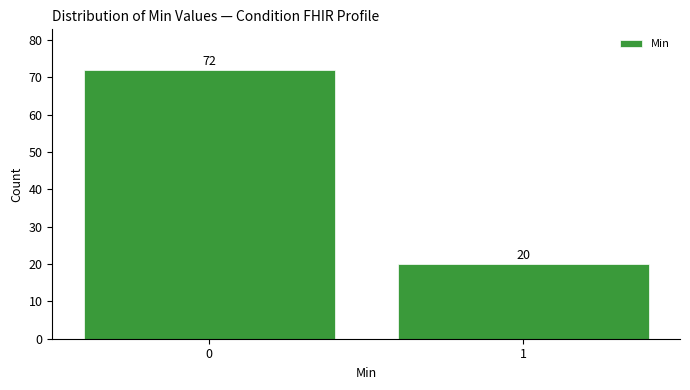

Reading right to left, what are all the values shown in this chart?

20	72